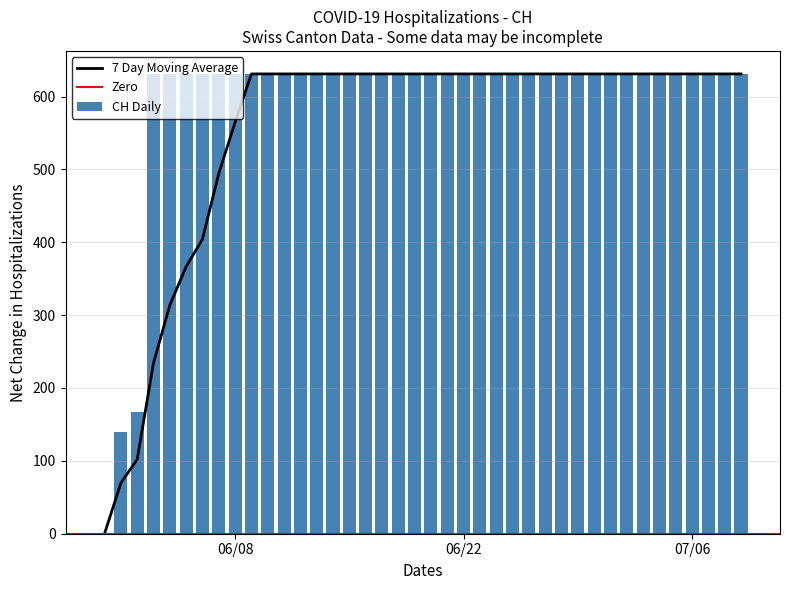

What position from the right is 2020-06-19?

21